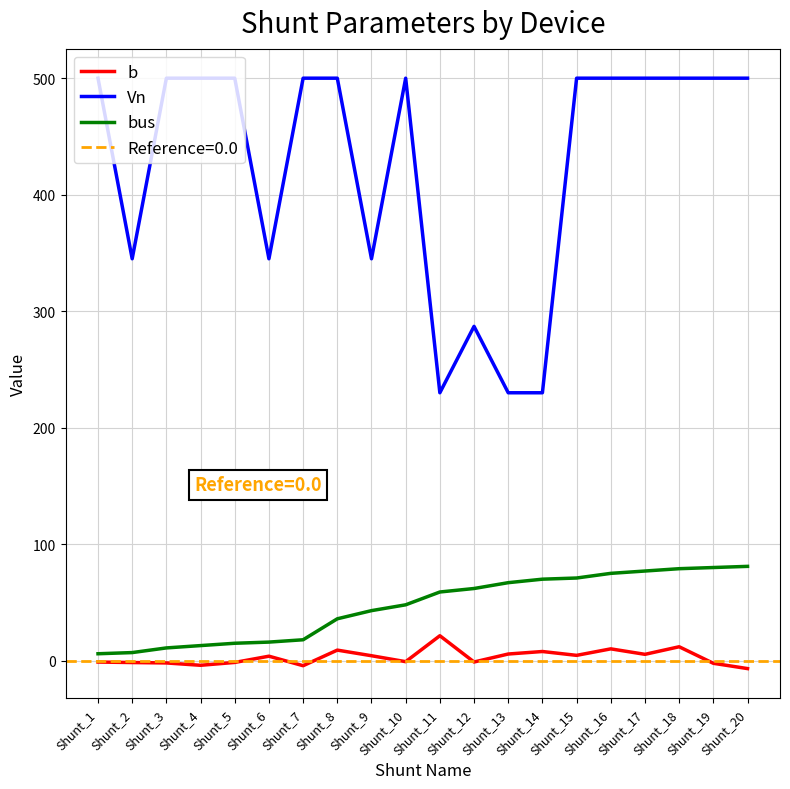

The value of bus at Shunt_7 is 24.3. True or false?

False